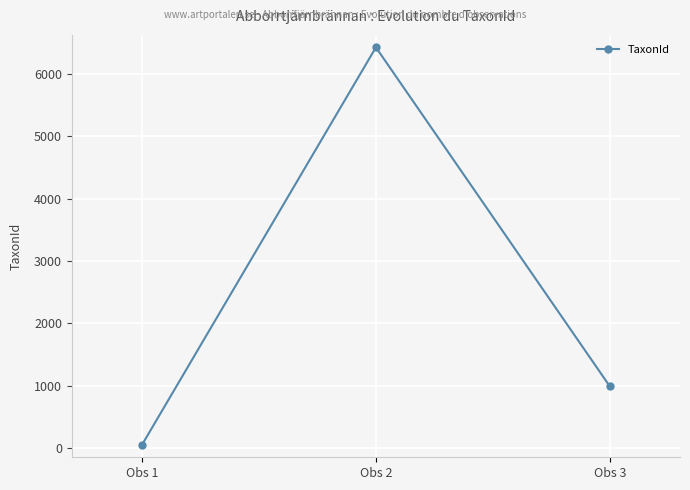

True or false: the data shows 6425 at Obs 2.

True